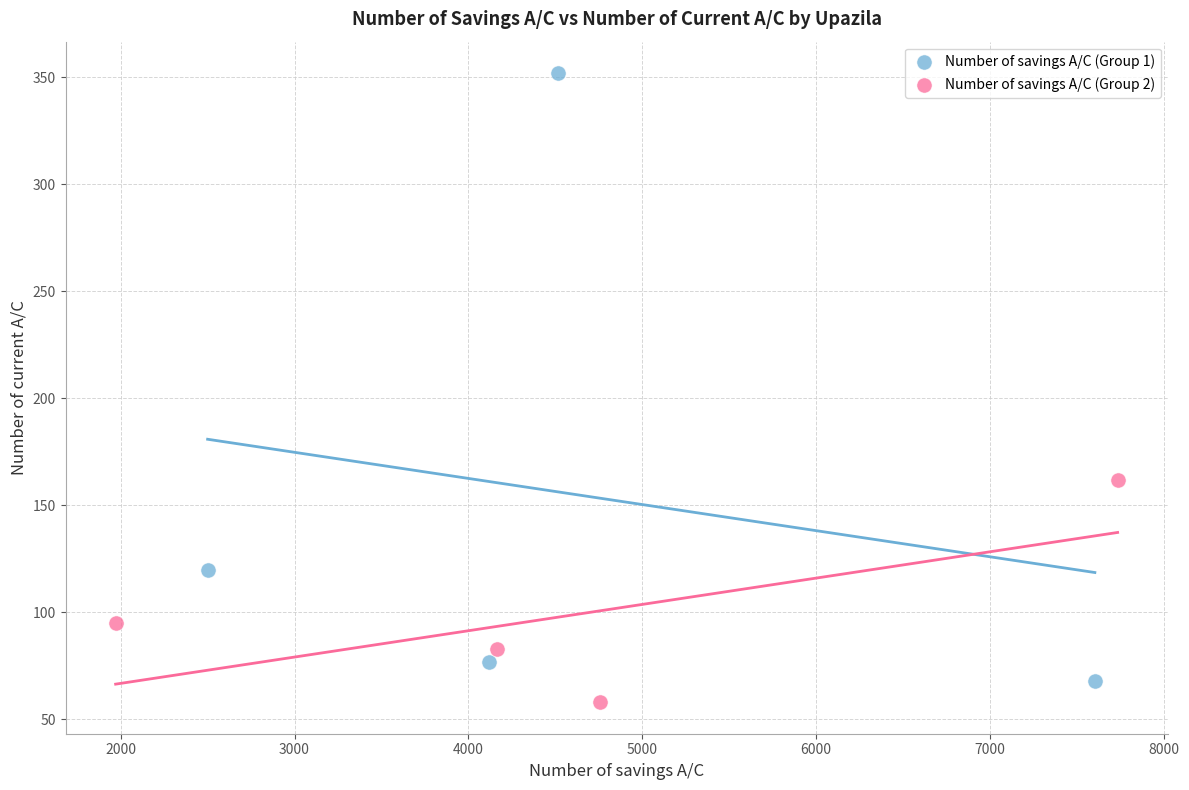

Which series has the largest Y range (max minus min)?

Number of savings A/C (Group 1)